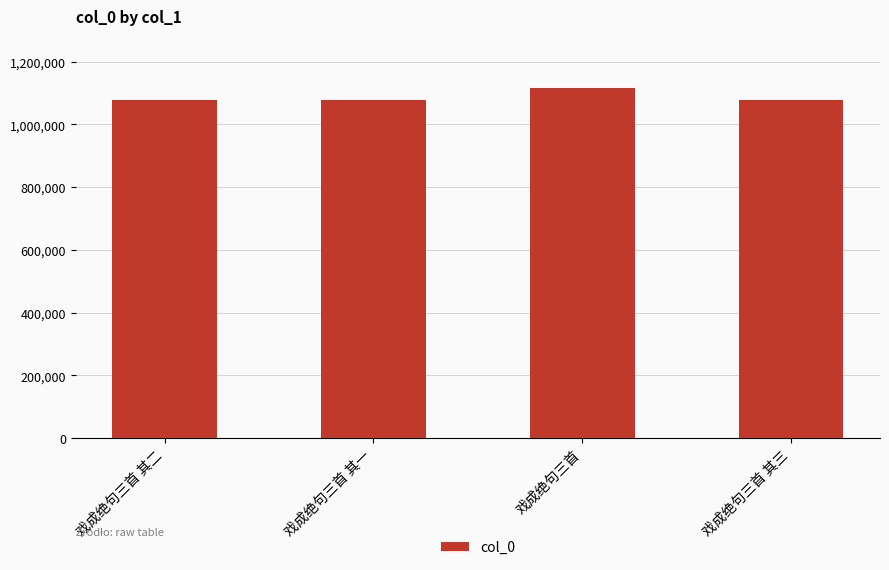

What is the label of the 3rd bar from the left?

戏成绝句三首